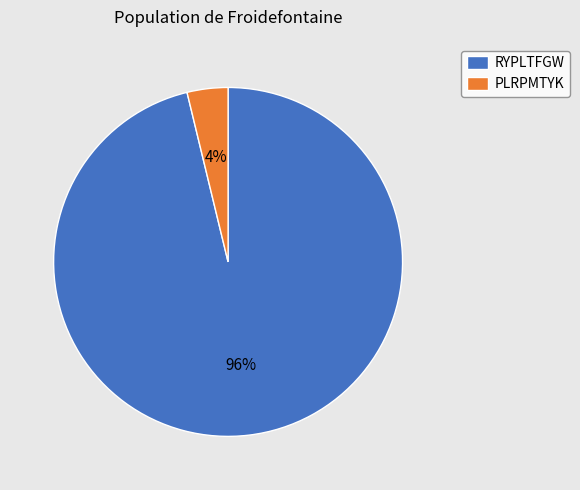

To the nearest percent, what is the average slice percentage?

50%